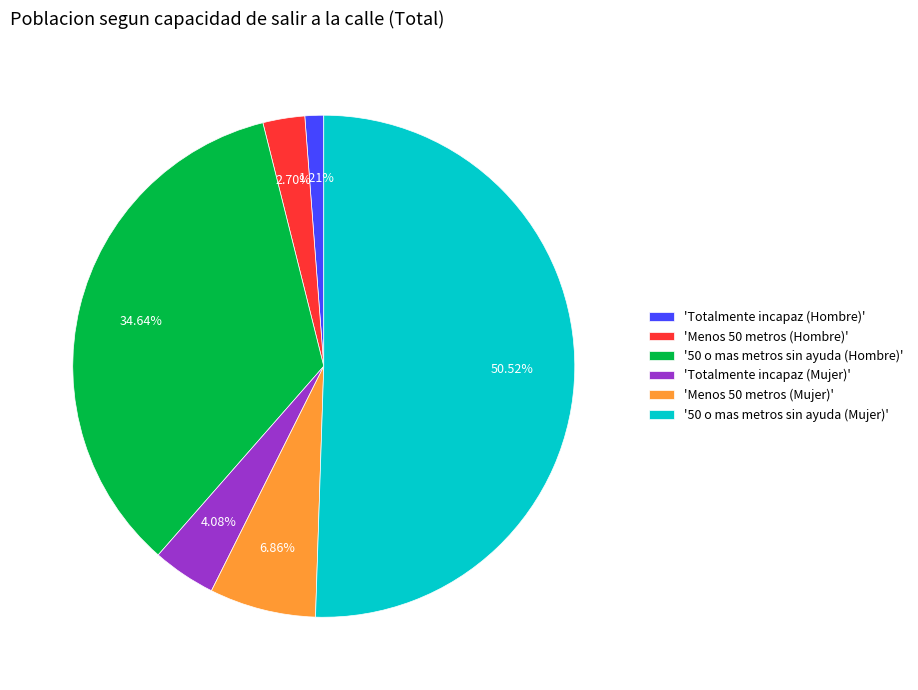

Which category has the smallest portion of the pie?

'Totalmente incapaz (Hombre)'